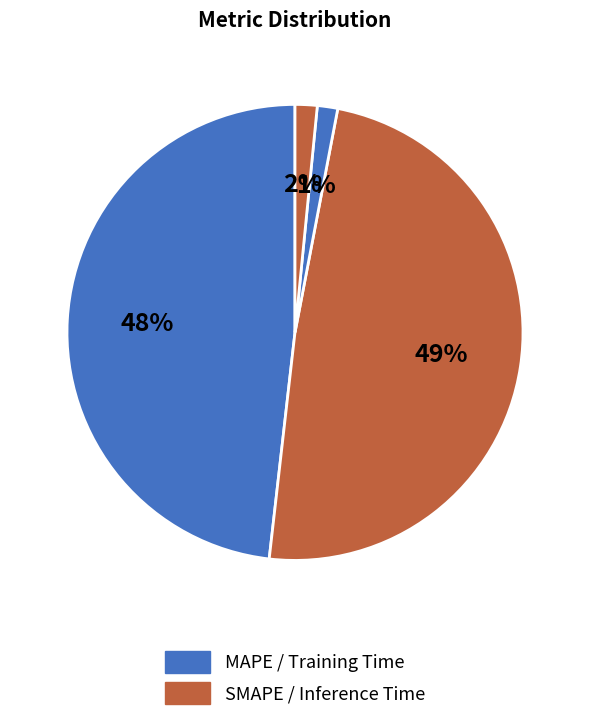

Which slice is the largest?

SMAPE